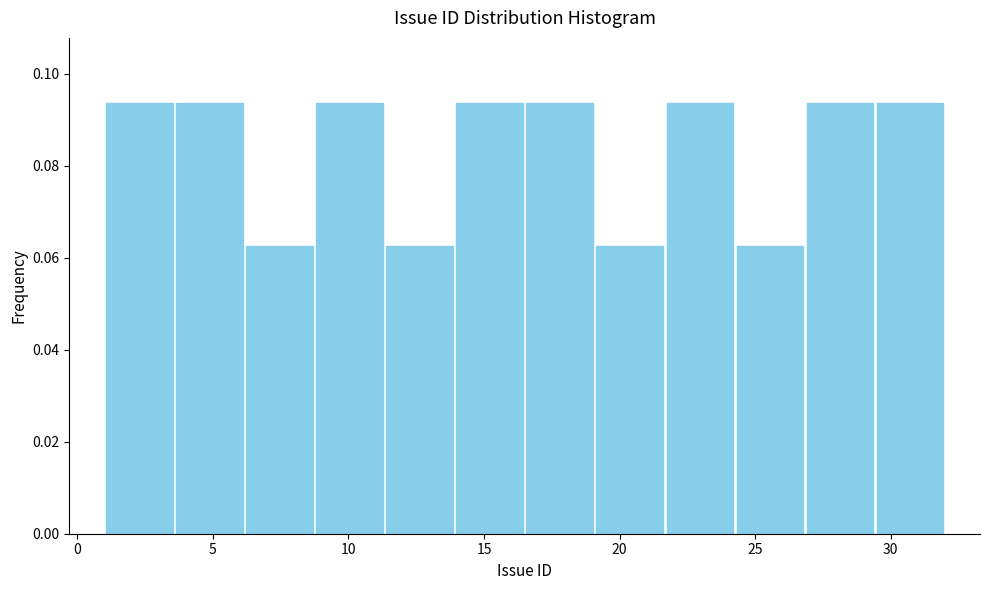

Reading left to right, transcribe this chart: for each bar, give the range it covers on the x-axis and its height. Neither the bar edges nor the heights are printed on the chart, so give them approximately, as read against the axes.

1.0 to 3.5: 0.094
3.5 to 6.0: 0.094
6.0 to 9.0: 0.062
9.0 to 11.5: 0.094
11.5 to 14.0: 0.062
14.0 to 16.5: 0.094
16.5 to 19.0: 0.094
19.0 to 21.5: 0.062
21.5 to 24.5: 0.094
24.5 to 27.0: 0.062
27.0 to 29.5: 0.094
29.5 to 32.0: 0.094